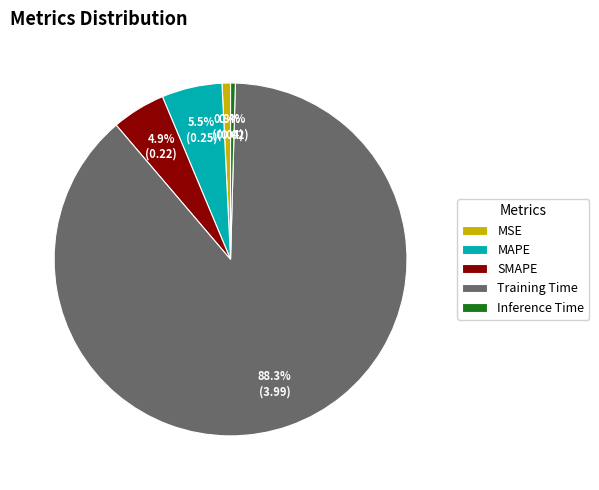

What is the largest slice in the pie chart?

Training Time